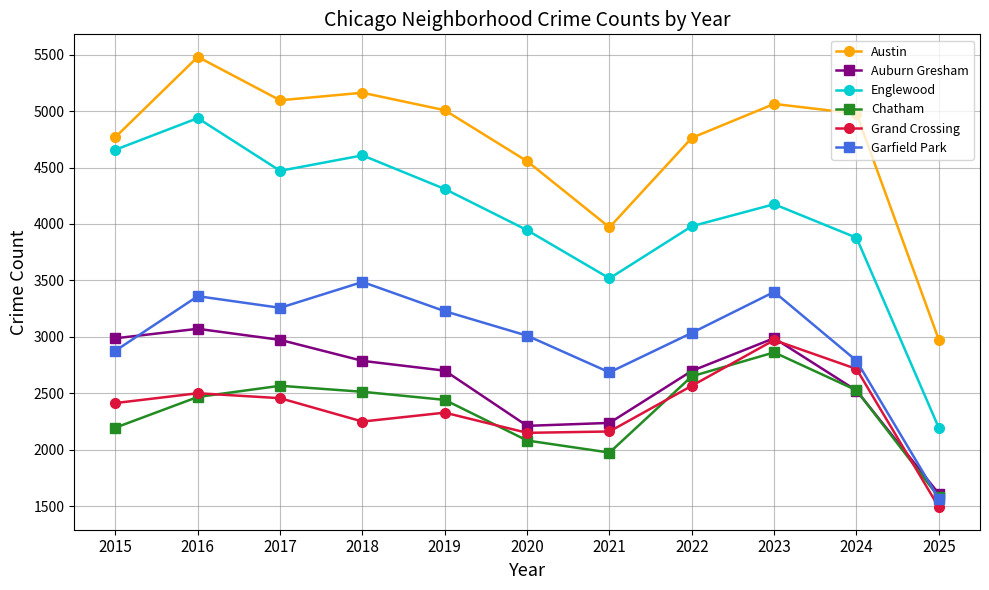

Is the value of Englewood at 2020 greater than the value of Chatham at 2021?

Yes